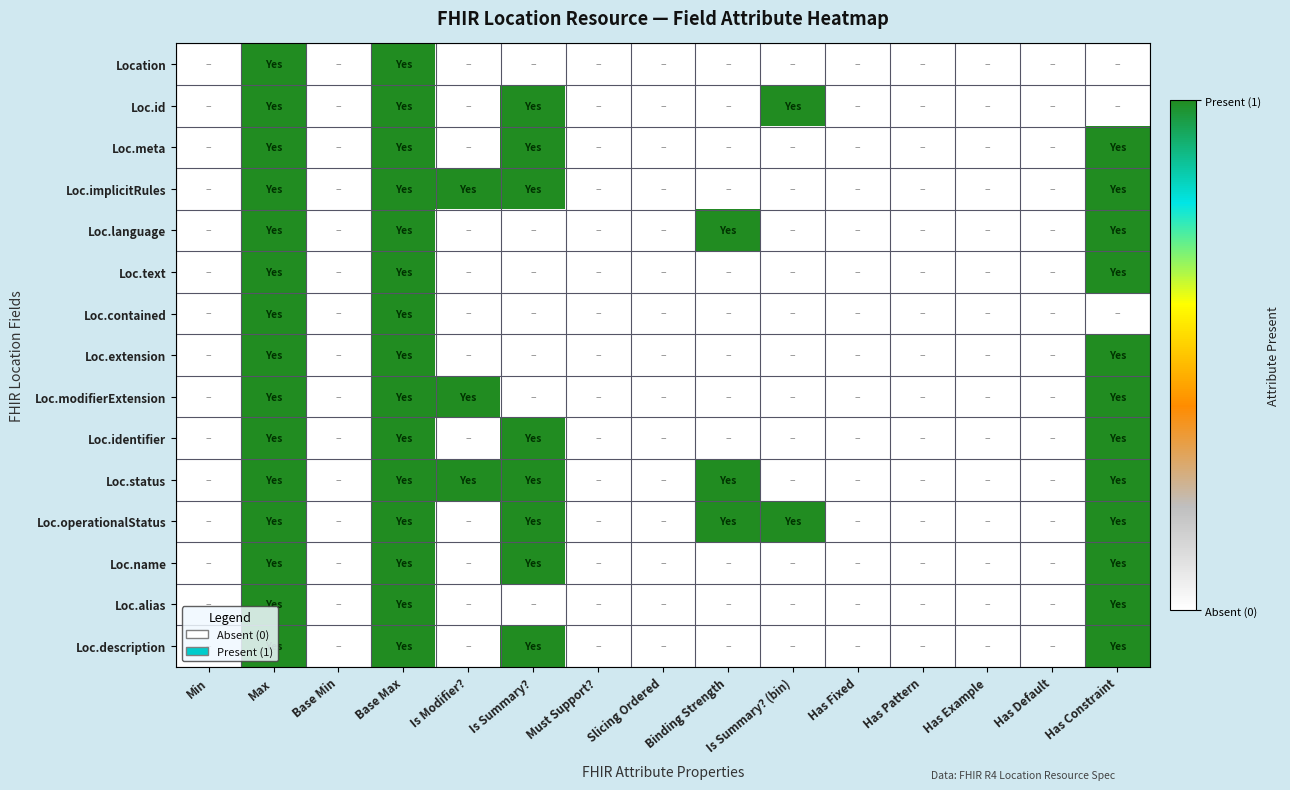

At Is Modifier?, list the series in order from smallest to largest.

Location, Loc.id, Loc.meta, Loc.language, Loc.text, Loc.contained, Loc.extension, Loc.identifier, Loc.operationalStatus, Loc.name, Loc.alias, Loc.description, Loc.implicitRules, Loc.modifierExtension, Loc.status